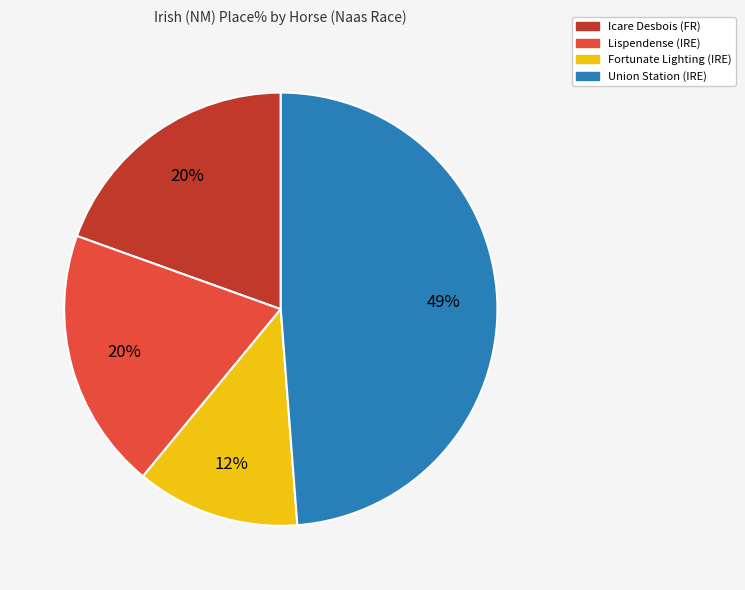

Does any single category account for the majority?

No